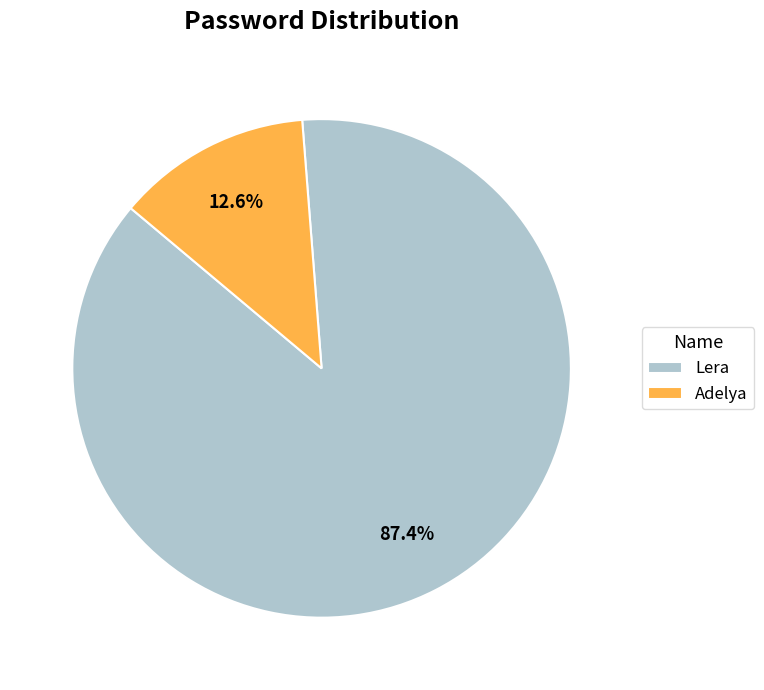

To the nearest percent, what is the combined percentage of Lera and Adelya?

100%